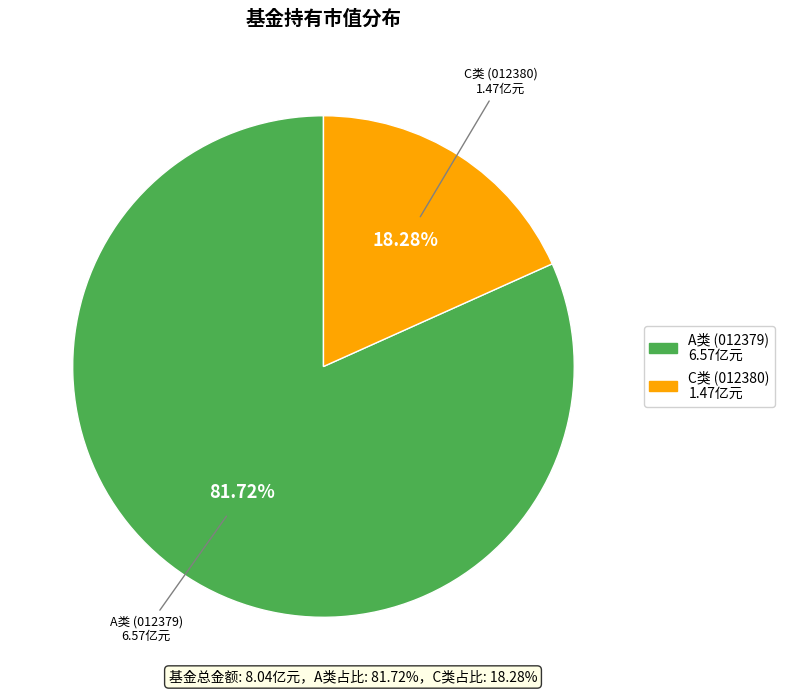

Rank the categories by value from lowest to highest.

C类 (012380), A类 (012379)